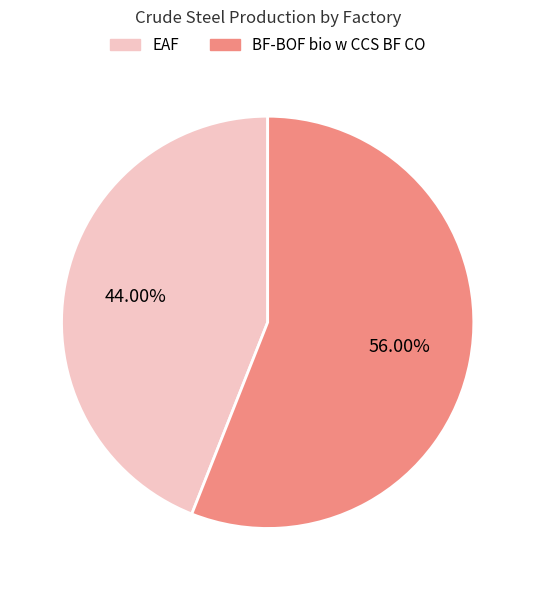

To the nearest percent, what is the difference between the EAF and BF-BOF bio w CCS BF CO slice percentages?

12%